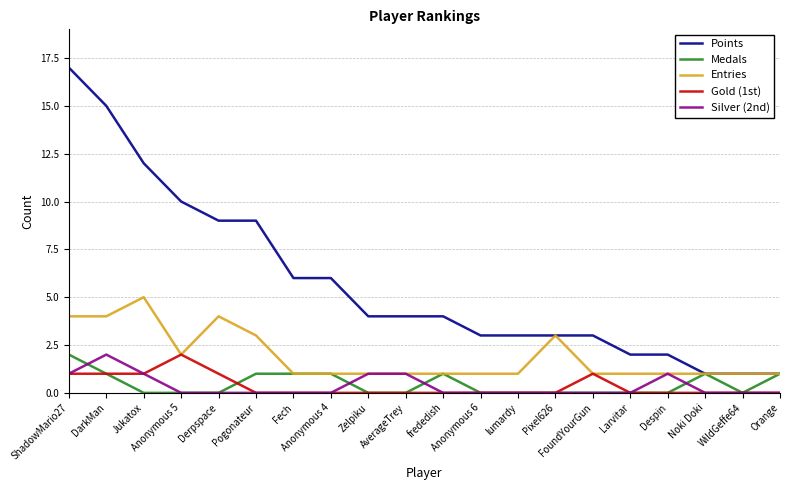

Which series has the largest total across all categories?

Points